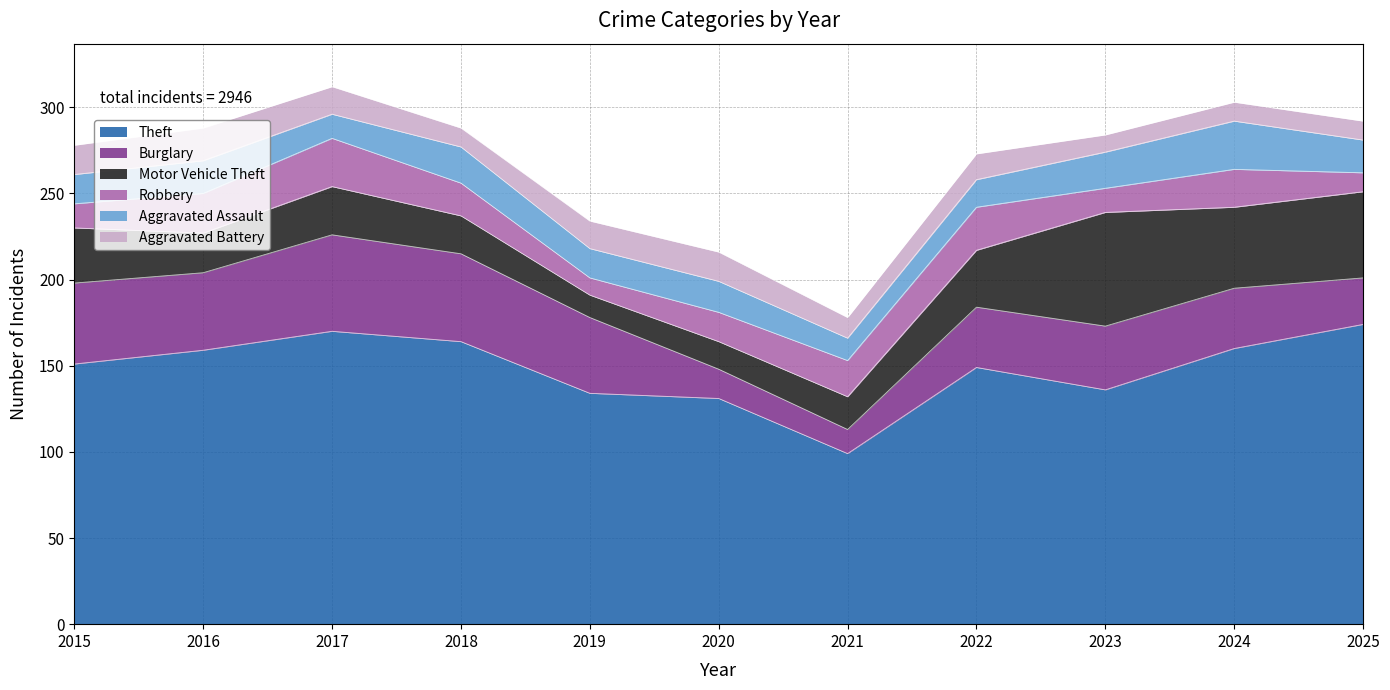

Which label corresponds to the largest value in the chart?

2025